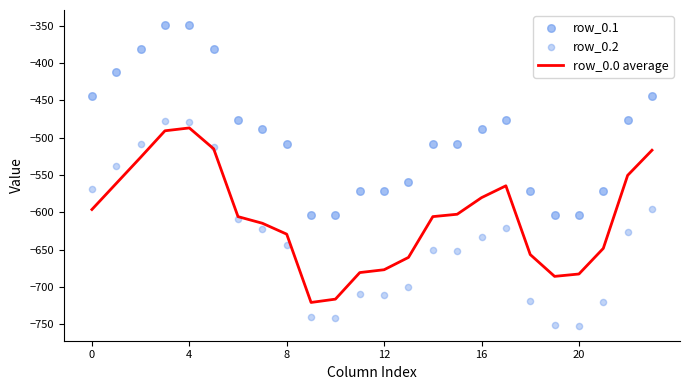

The value of row_0.0 average at 16 is -163.1. True or false?

False